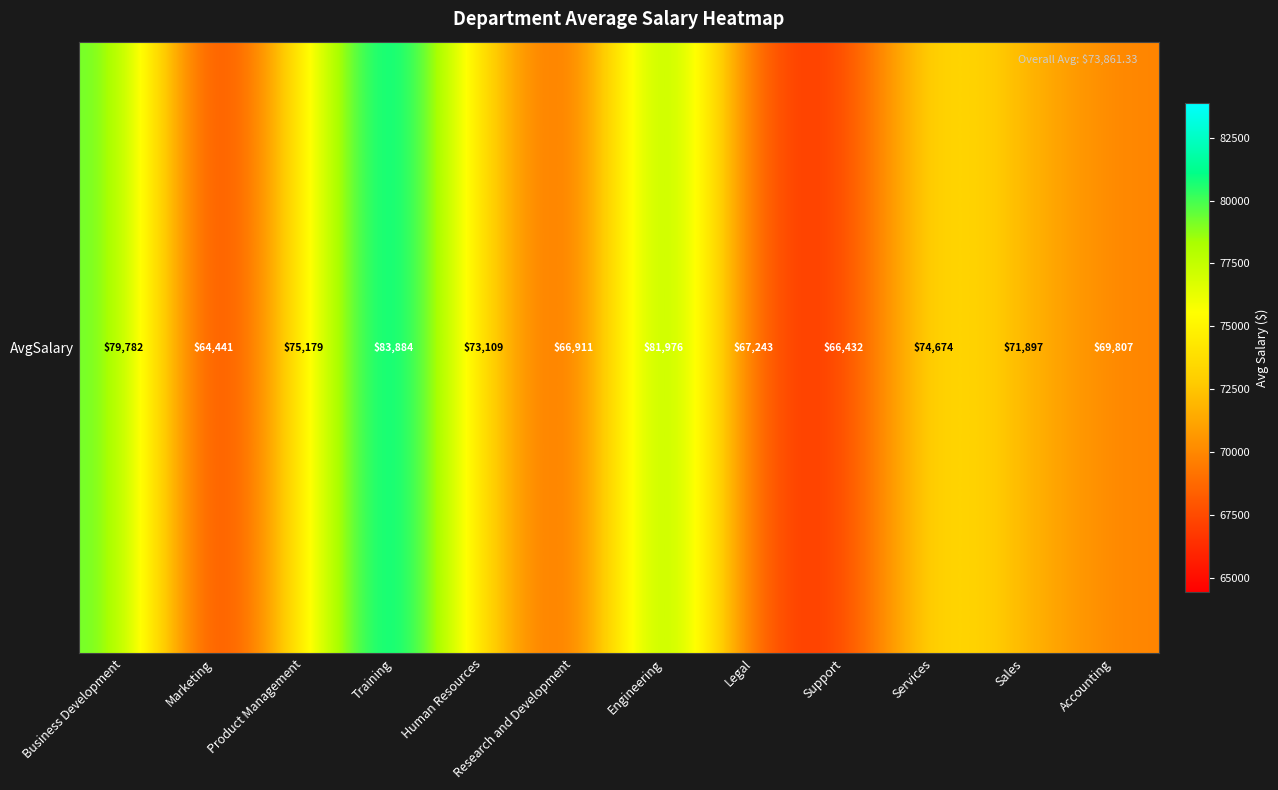

What is the difference between the maximum and minimum values?

19442.7